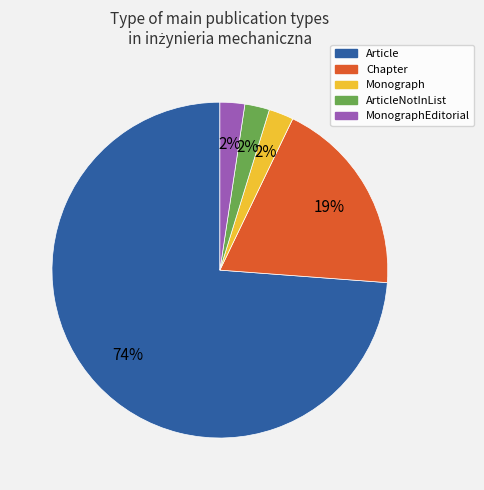

Is there any slice that represents more than half of the pie?

Yes